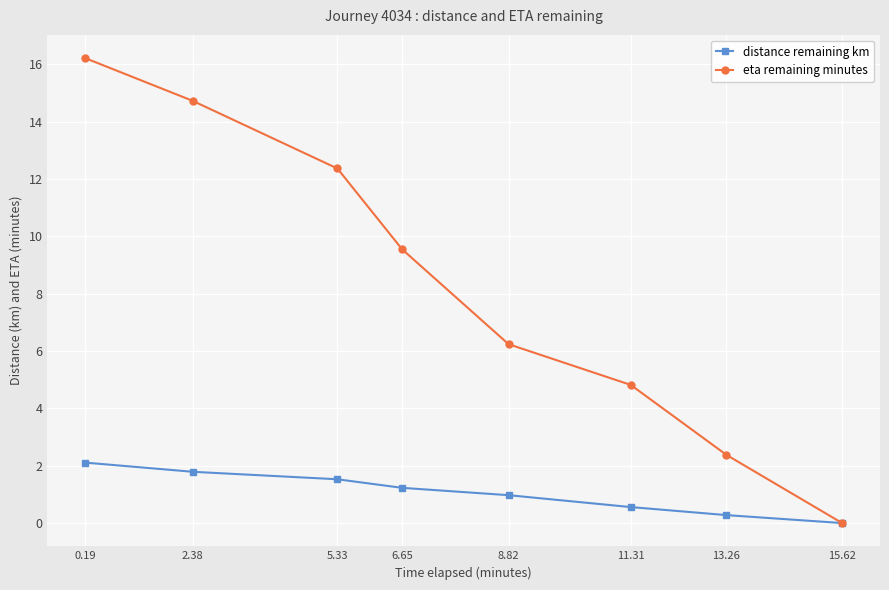

True or false: distance remaining km has a value of 1.7 at 8.82.

False